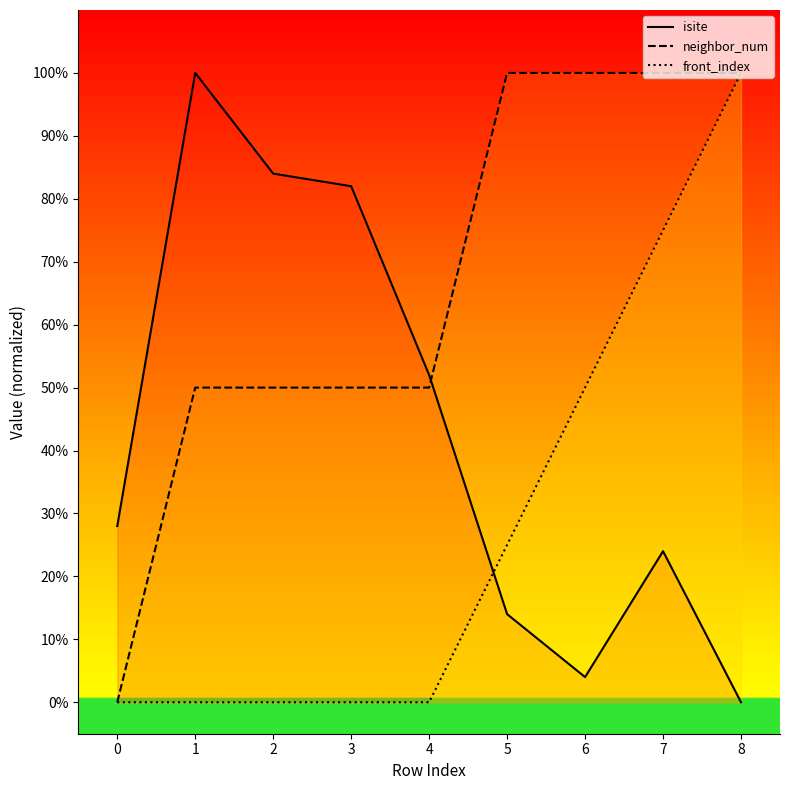

Is the value of front_index at 6 greater than the value of neighbor_num at 1?

No